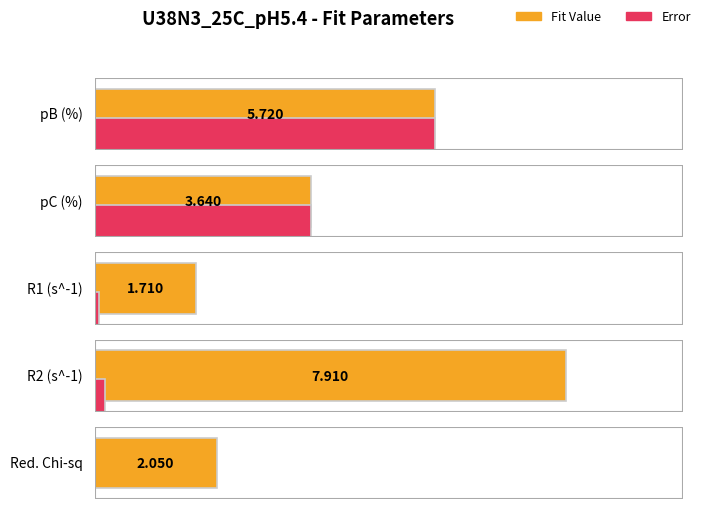

Does the chart have visible grid lines?

No